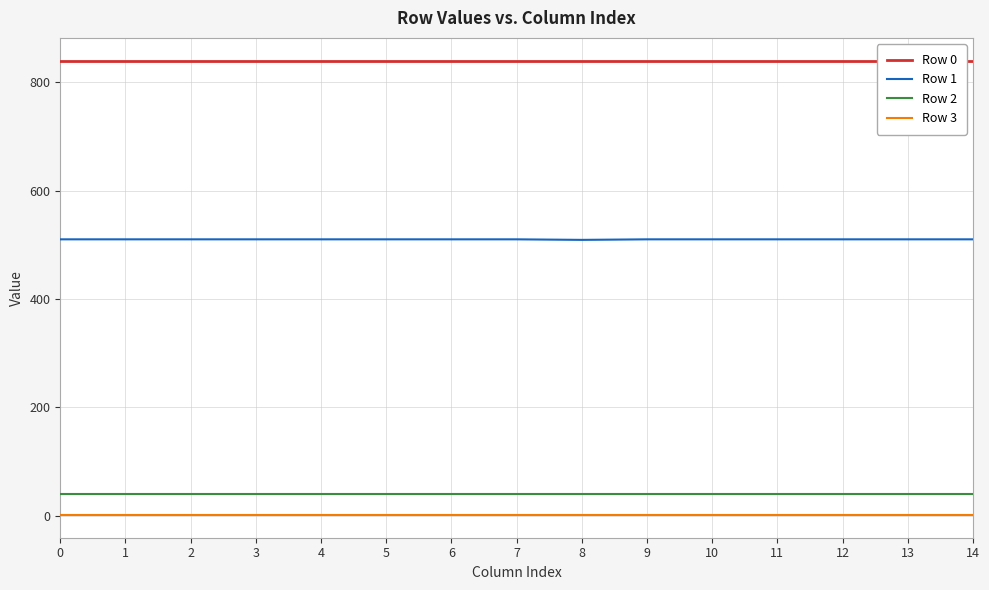

Is the value of Row 2 at 14 greater than the value of Row 3 at 14?

Yes